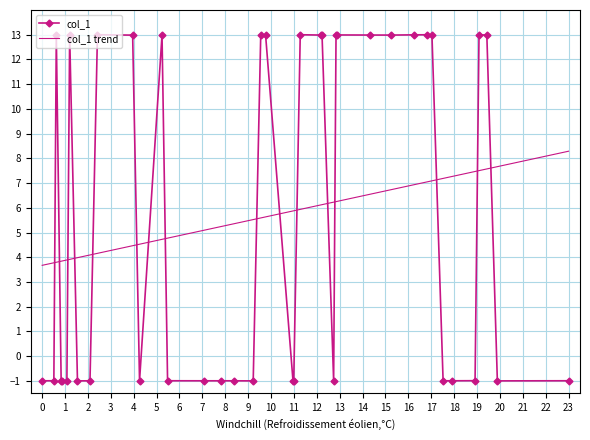

Which series has the largest range (max minus min)?

col_1